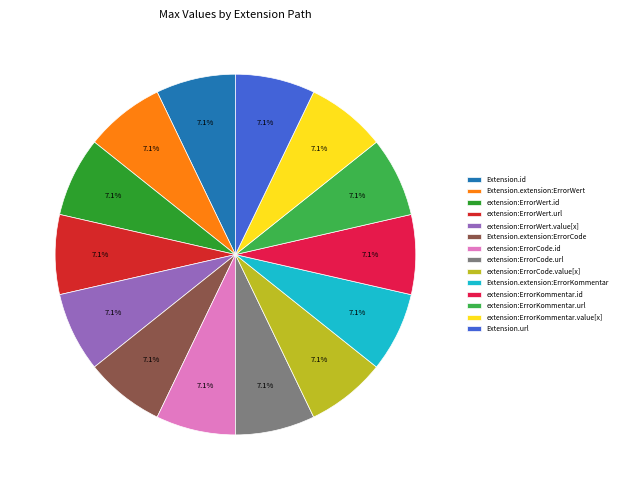

What portion of the pie excludes Extension.id?

92.9%